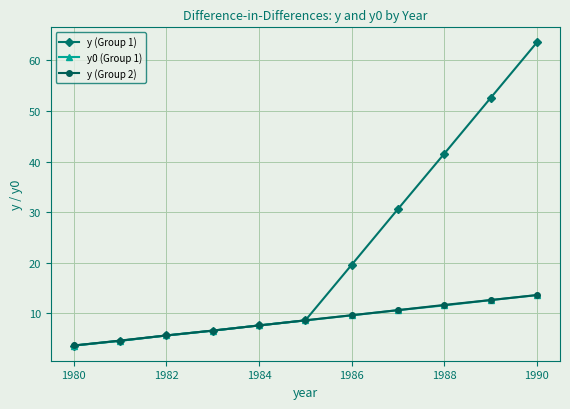

Which series has the largest total across all categories?

y (Group 1)